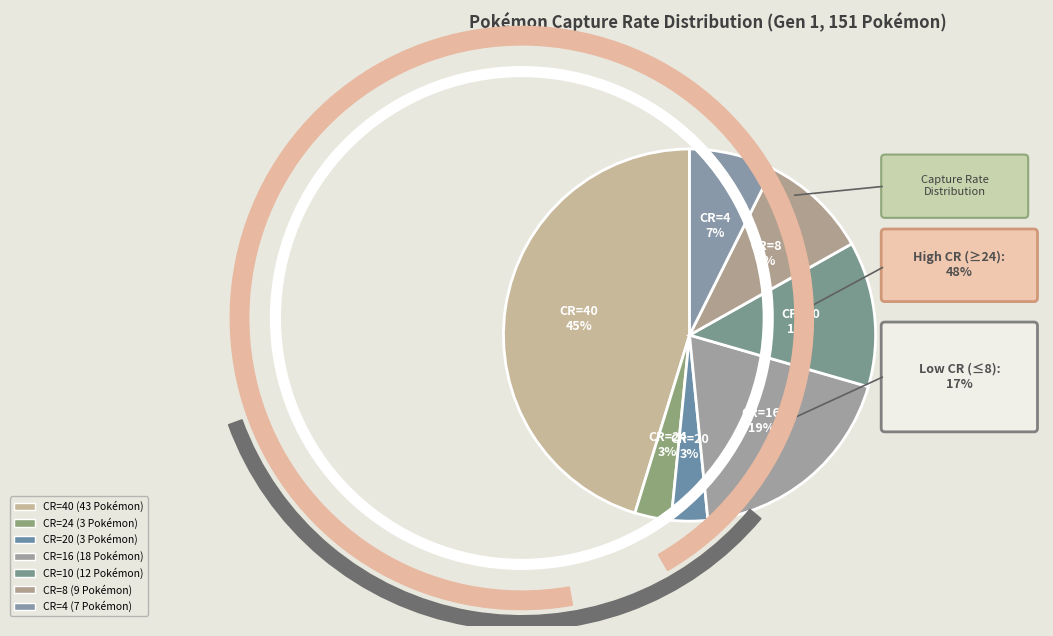

Does any single category account for the majority?

No